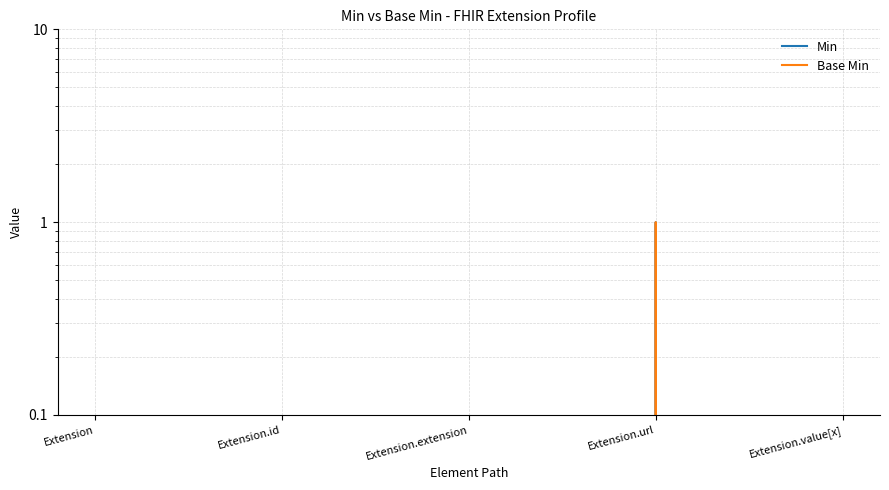

The value of Min at Extension.id is 0. True or false?

False